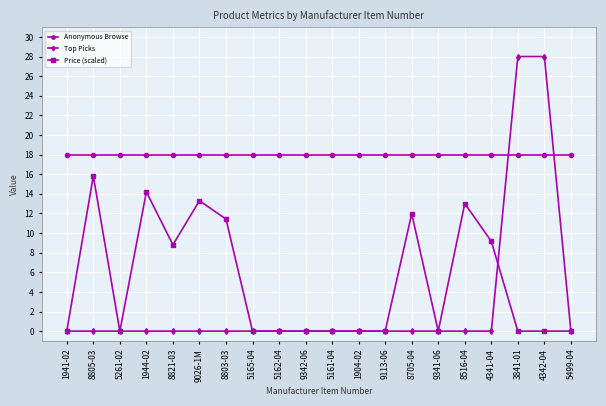

What is the average value of the Top Picks series?

2.8